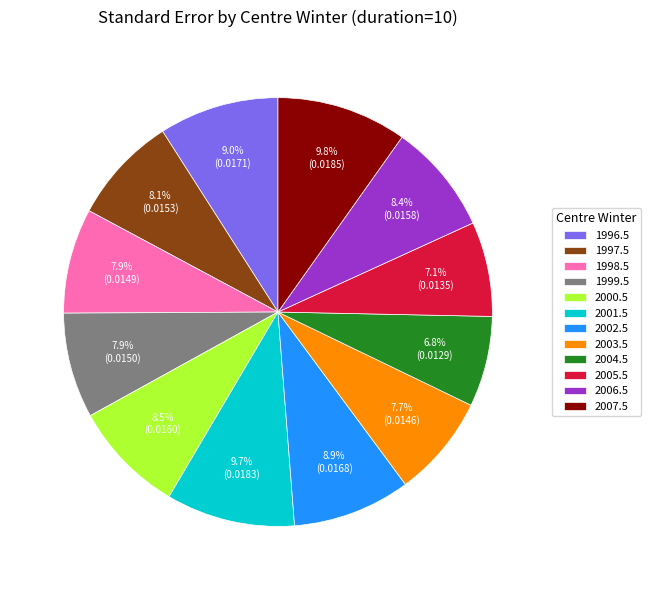

How much of the chart is everything except 2007.5?

90.2%